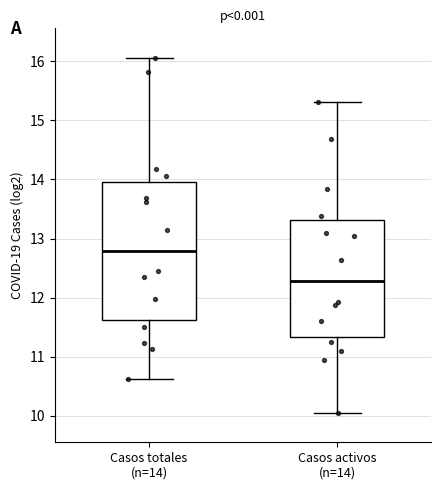

Where does the median line of the box for Casos totales (n=14) sit on the y-axis? The values are not printed on the chart, so give them approximately, as read against the axis.

12.8